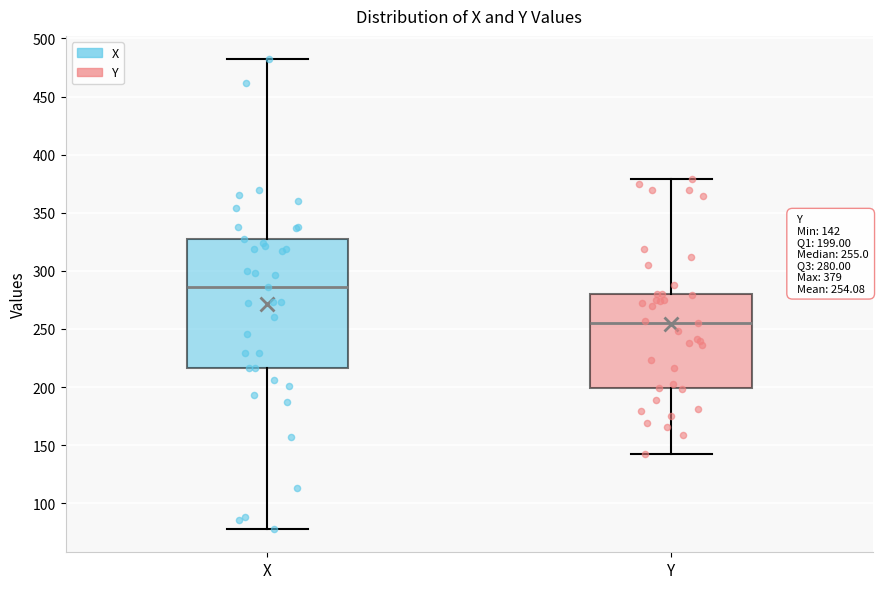

Comparing the boxes themselves (not the whiskers), which one is the tallest?

X